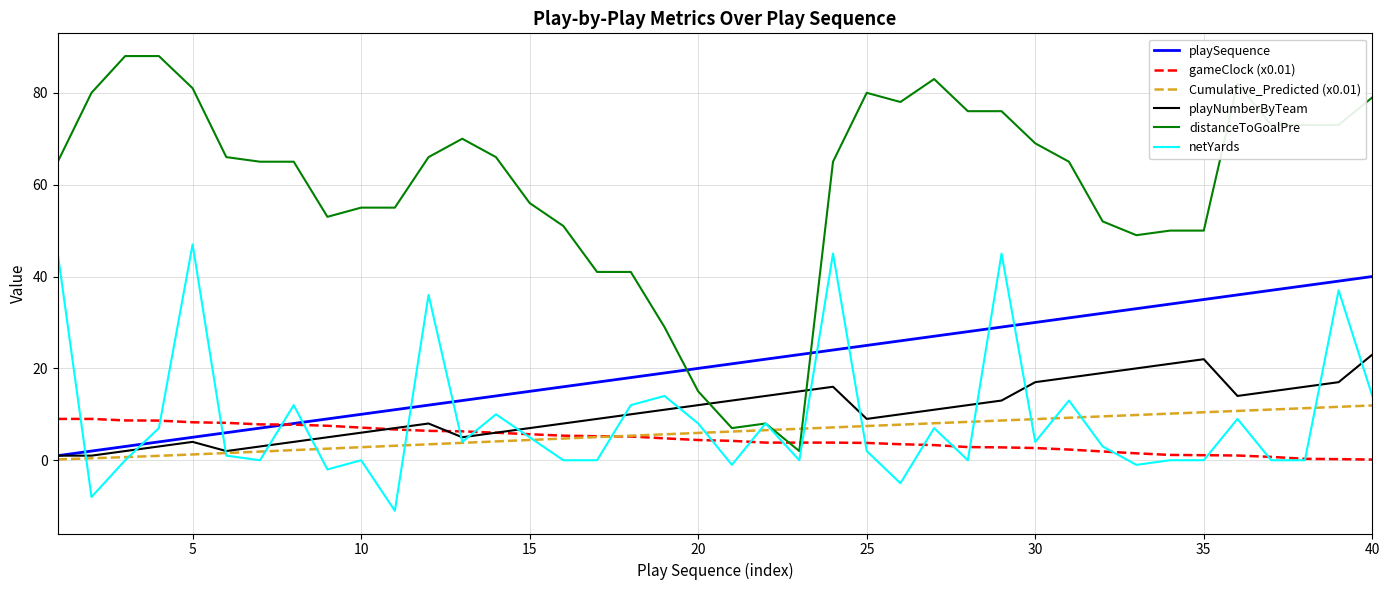

Which series has the largest total across all categories?

distanceToGoalPre